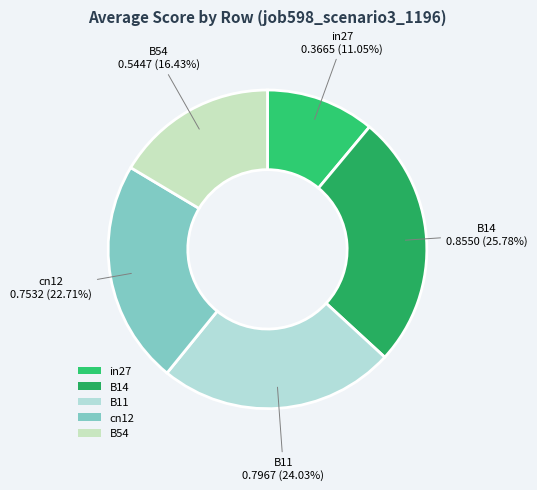

Count the number of slices in the pie.

5